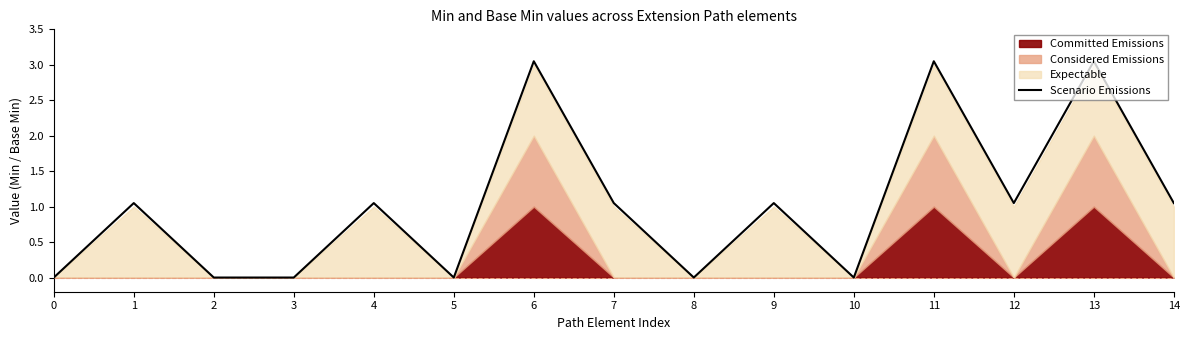

How many values exceed 1?

9